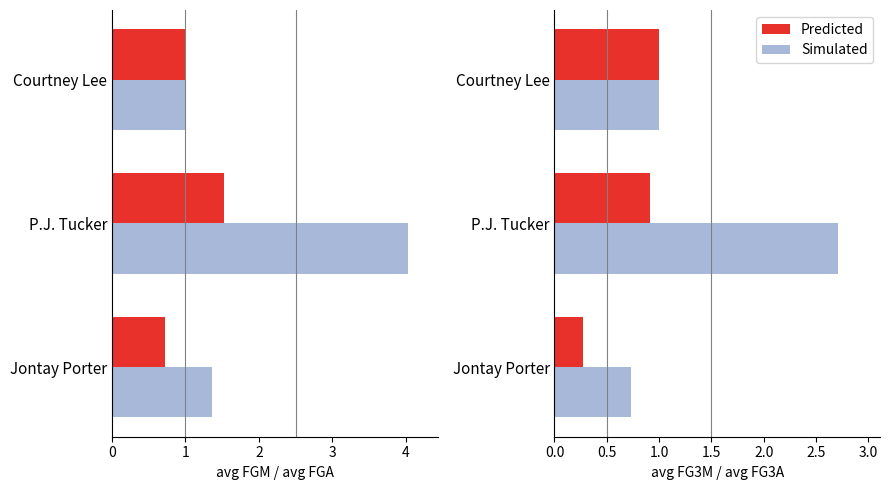

What are all the series names shown in the legend?

Predicted, Simulated